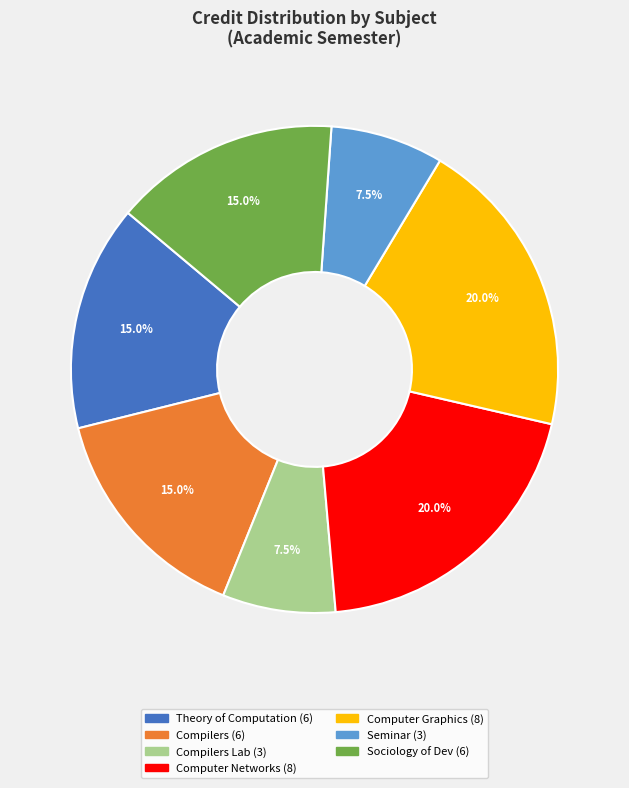

How many segments does this pie chart have?

7